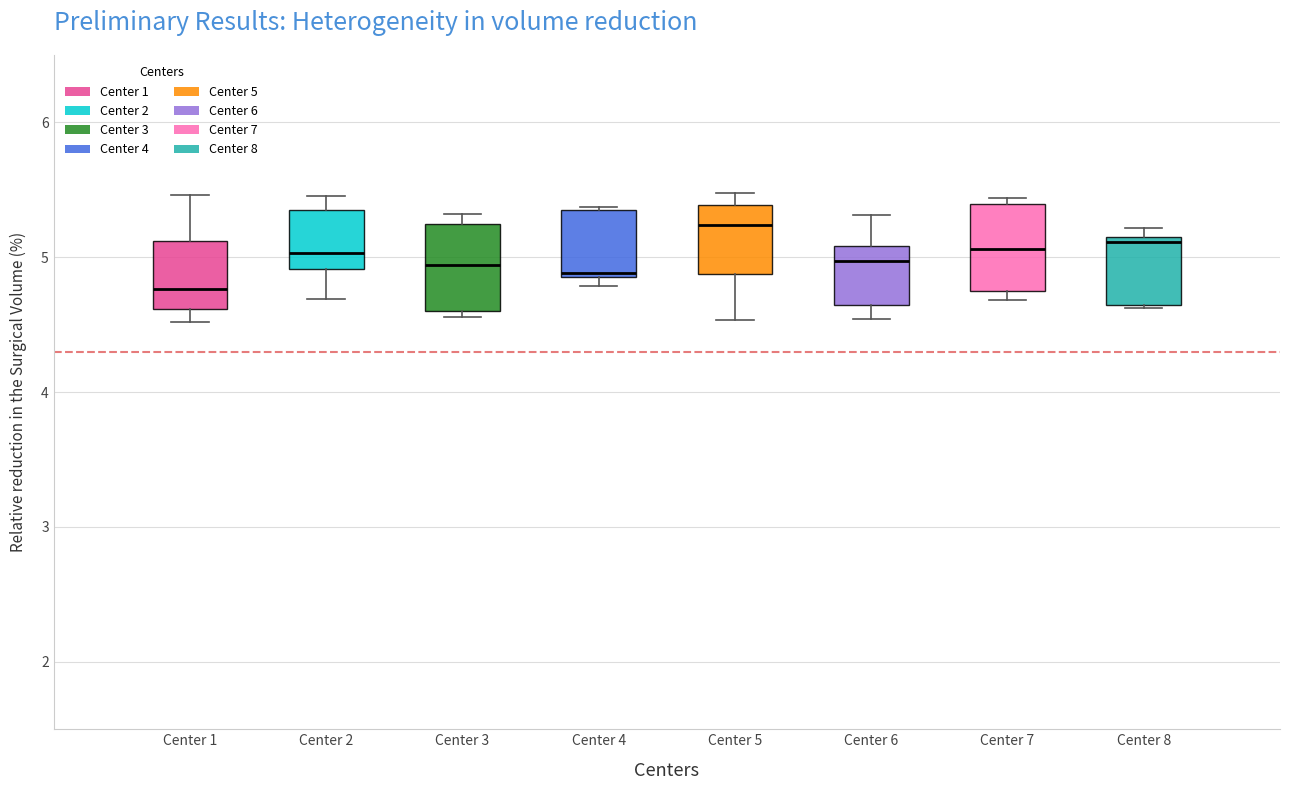

Reading left to right, read every box against the y-axis: the position of its median line, the range the box covers, and the ends of its whiskers. The values are not printed on the chart, so give them approximately, as read against the axis.

Center 1: median 4.8, box 4.6 to 5.1, whiskers 4.5 to 5.5
Center 2: median 5.0, box 4.9 to 5.4, whiskers 4.7 to 5.5
Center 3: median 4.9, box 4.6 to 5.2, whiskers 4.6 (just below the box's lower edge) to 5.3
Center 4: median 4.9 (just above the box's lower edge), box 4.9 to 5.4, whiskers 4.8 to 5.4
Center 5: median 5.2, box 4.9 to 5.4, whiskers 4.5 to 5.5
Center 6: median 5.0, box 4.6 to 5.1, whiskers 4.5 to 5.3
Center 7: median 5.1, box 4.8 to 5.4, whiskers 4.7 to 5.4 (just above the box's upper edge)
Center 8: median 5.1 (just below the box's upper edge), box 4.6 to 5.1, whiskers 4.6 to 5.2